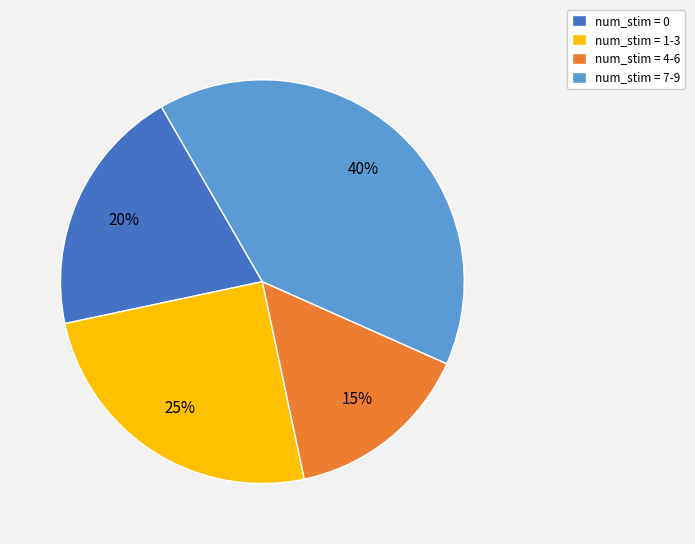

The num_stim = 7-9 slice represents 40% of the pie. True or false?

True